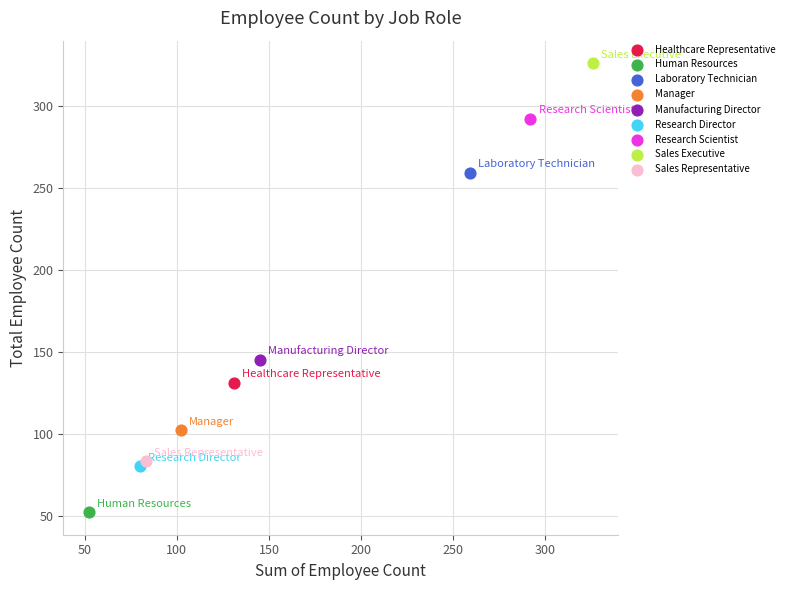

What are all the series names shown in the legend?

Healthcare Representative, Human Resources, Laboratory Technician, Manager, Manufacturing Director, Research Director, Research Scientist, Sales Executive, Sales Representative